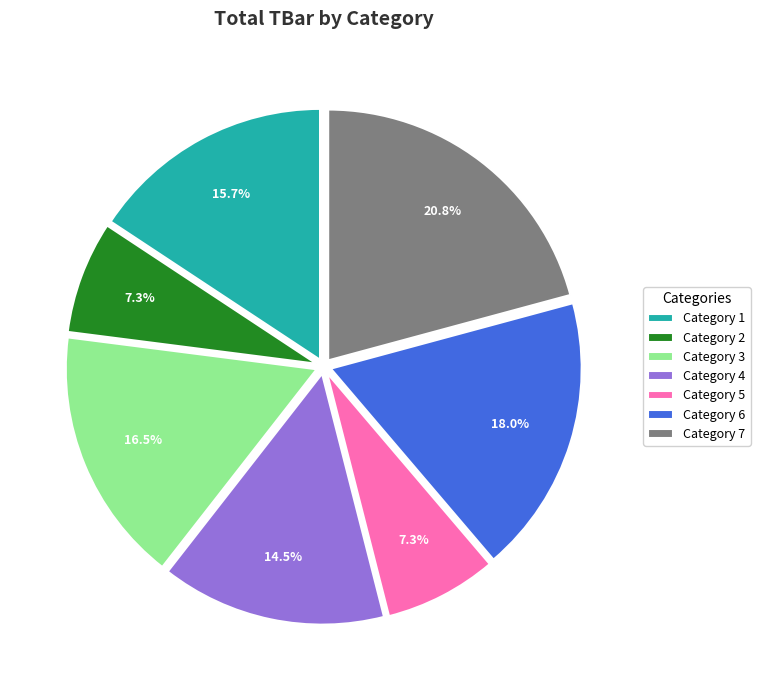

Combined, do Category 2 and Category 6 account for over 50%?

No